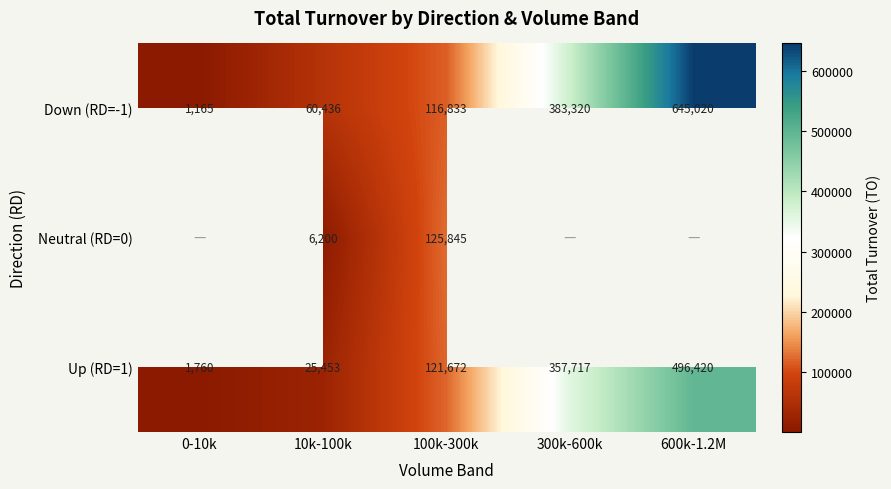

Which category has the highest value across all series?

600k-1.2M